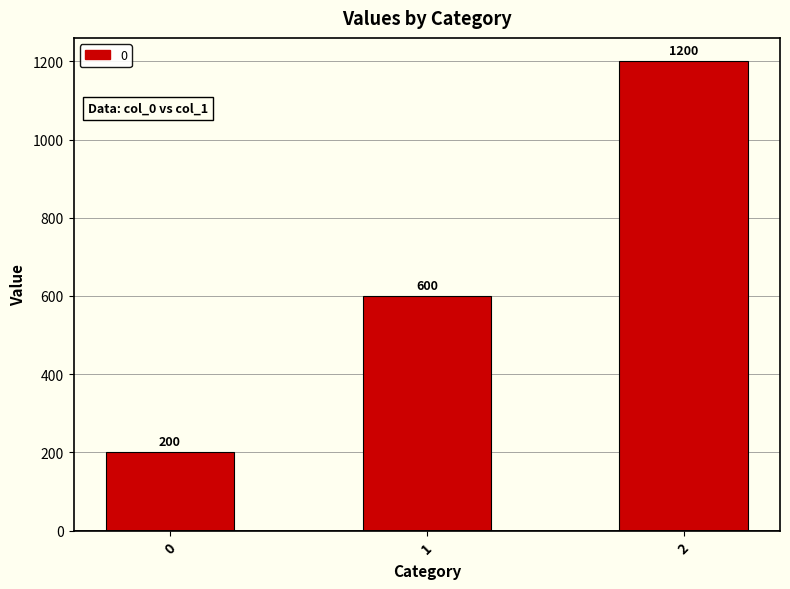

Which label corresponds to the largest value in the chart?

2